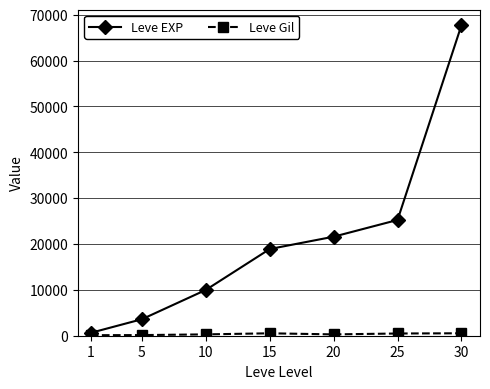

What is the smallest value displayed?

113